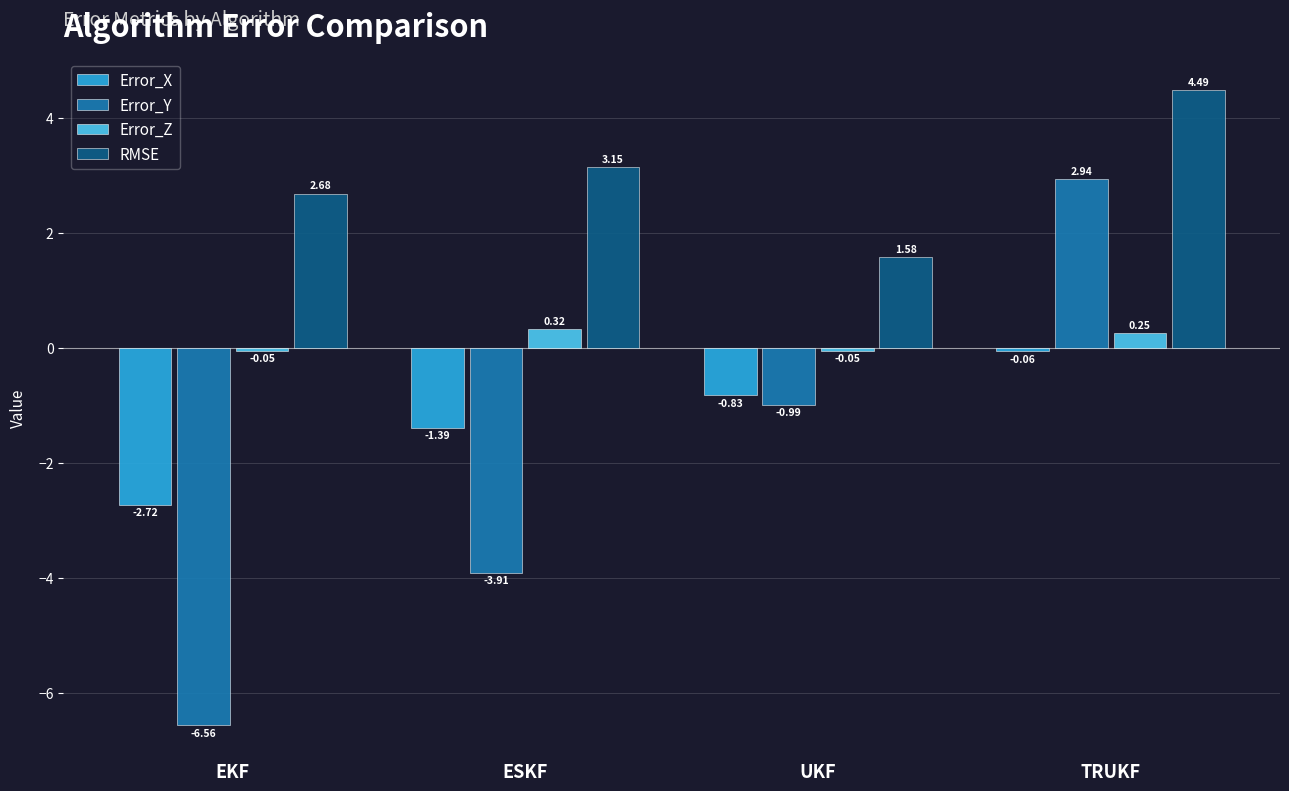

How many positive values does the Error_Z series have?

2